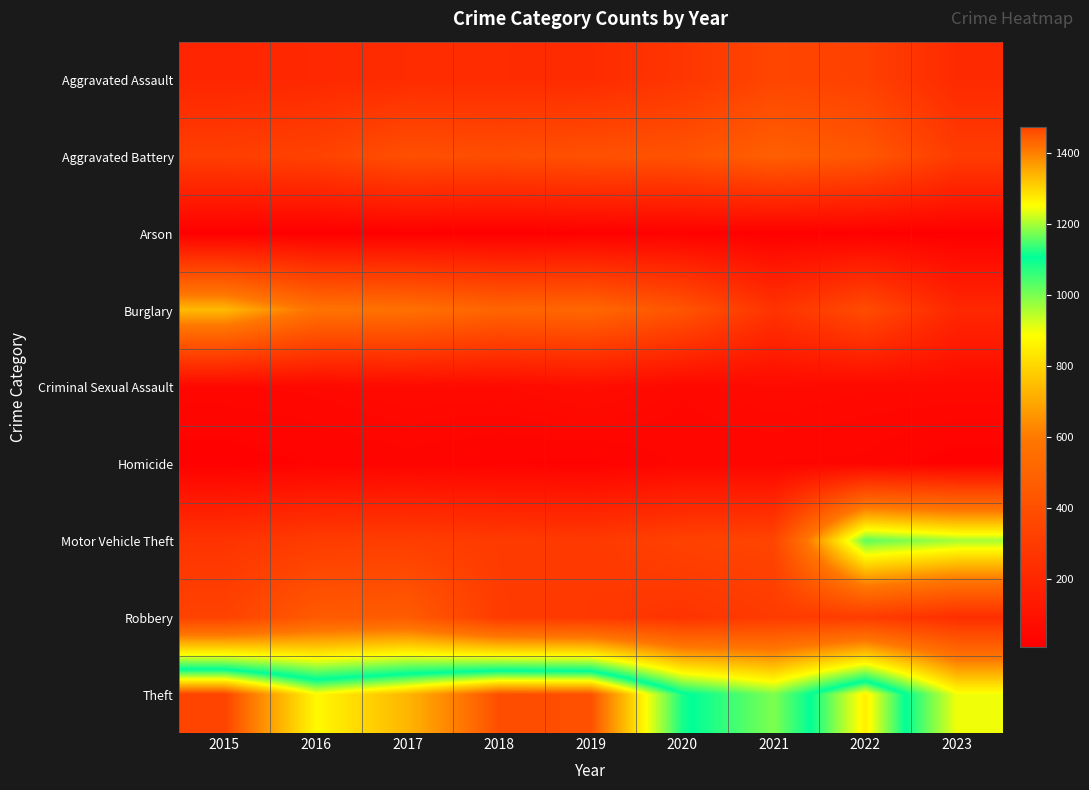

How many data points does each series have?

9